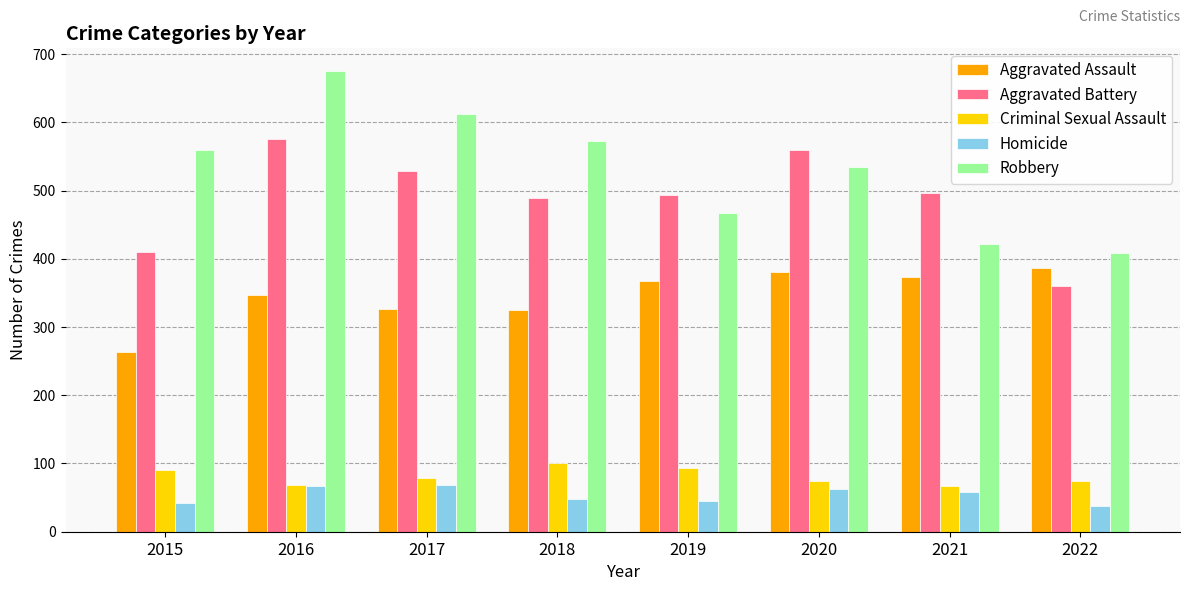

Rank the series by their maximum value, from highest to lowest.

Robbery, Aggravated Battery, Aggravated Assault, Criminal Sexual Assault, Homicide